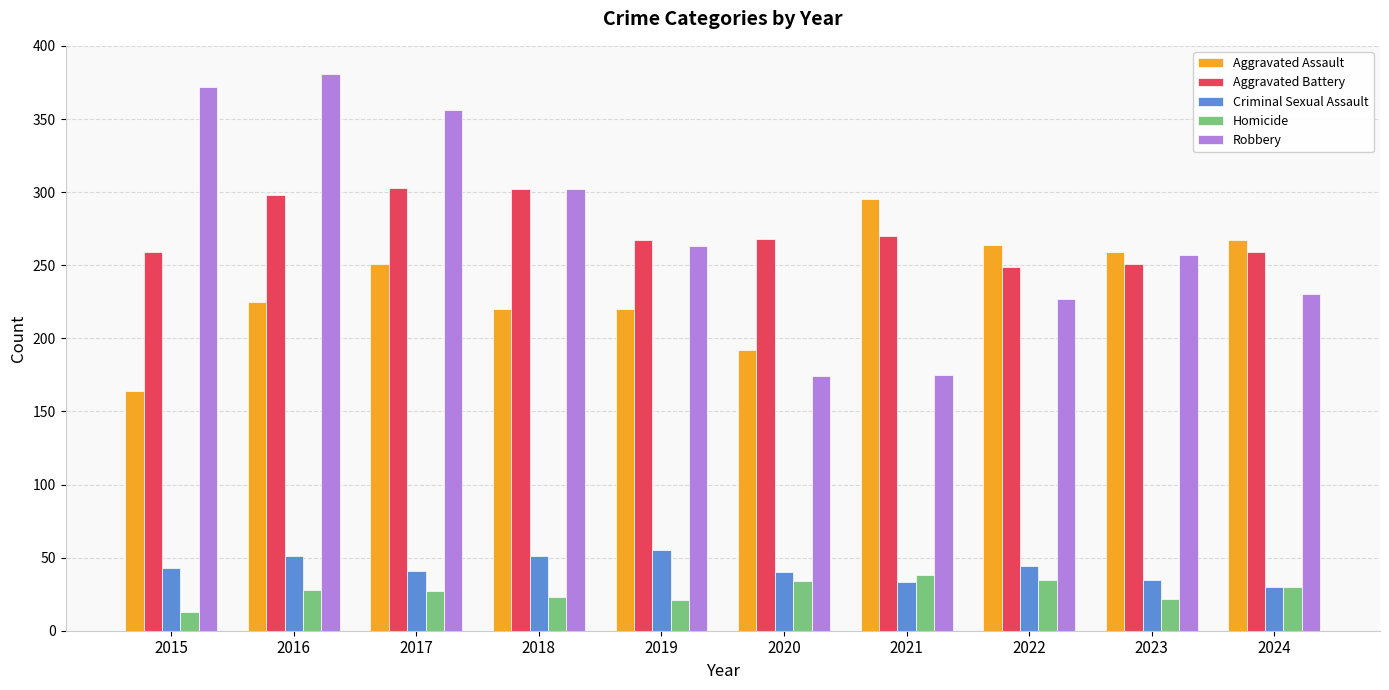

Is the value of Homicide at 2022 greater than the value of Aggravated Assault at 2018?

No